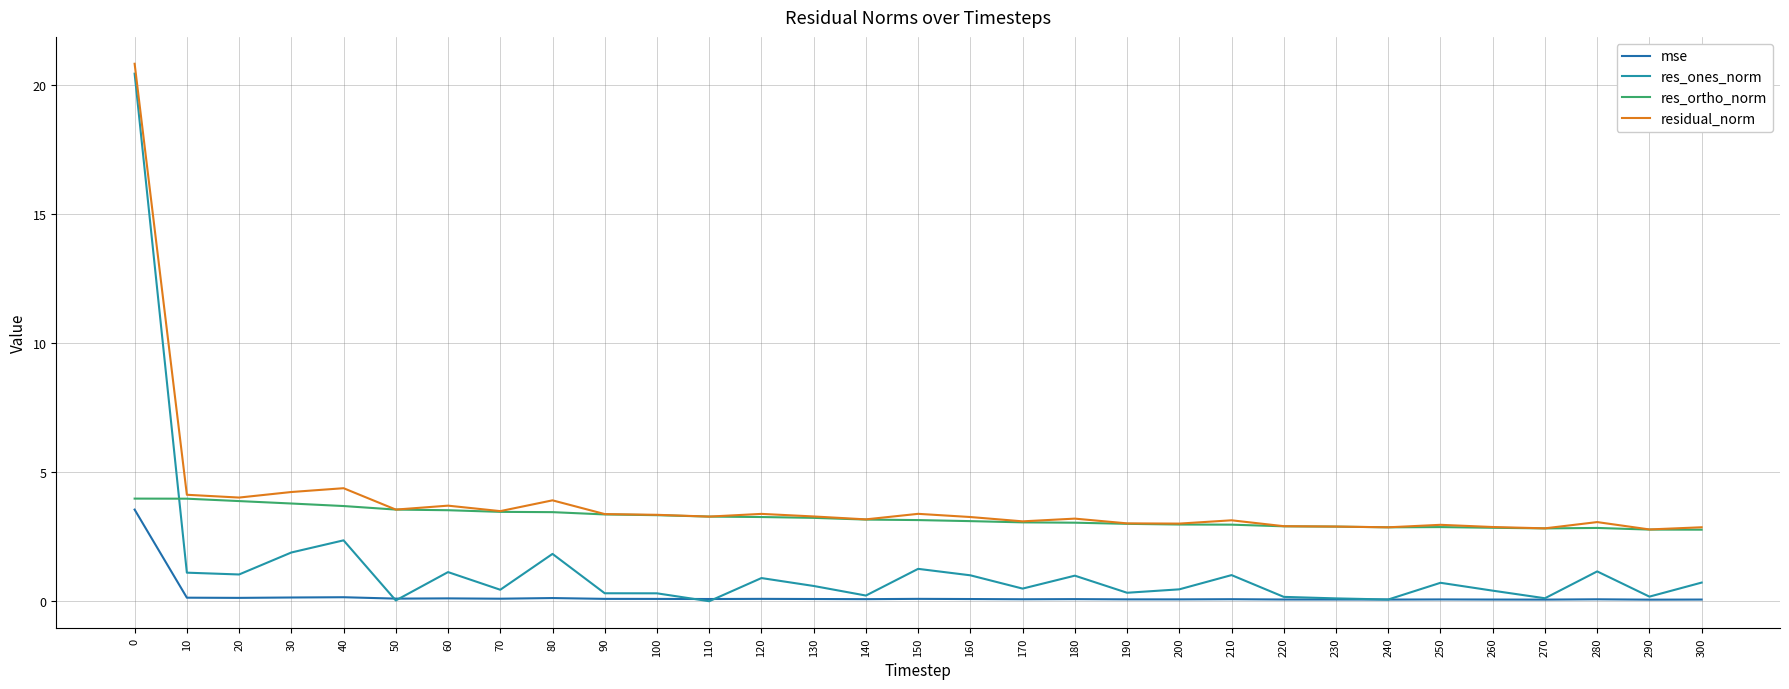

Where is the first local minimum for mse?

20